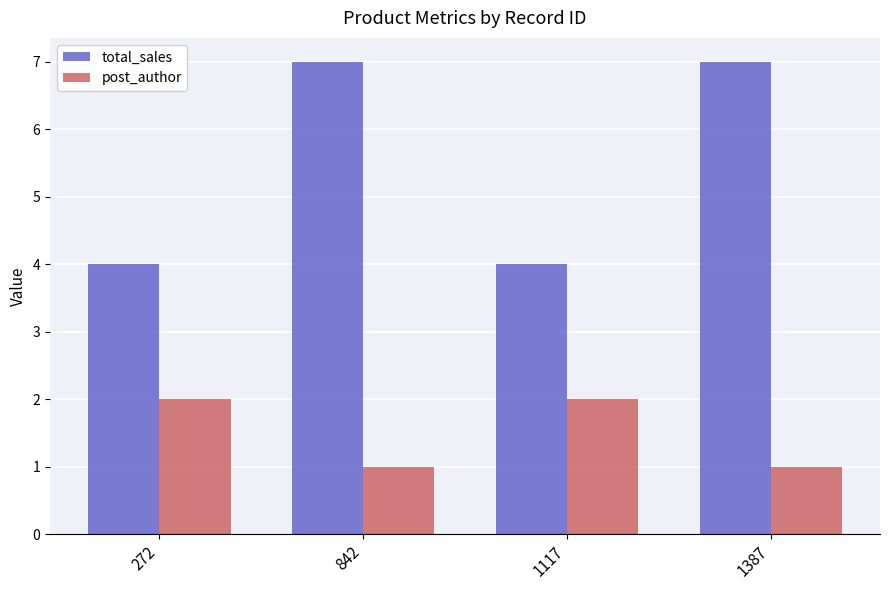

At 1387, list the series in order from smallest to largest.

post_author, total_sales